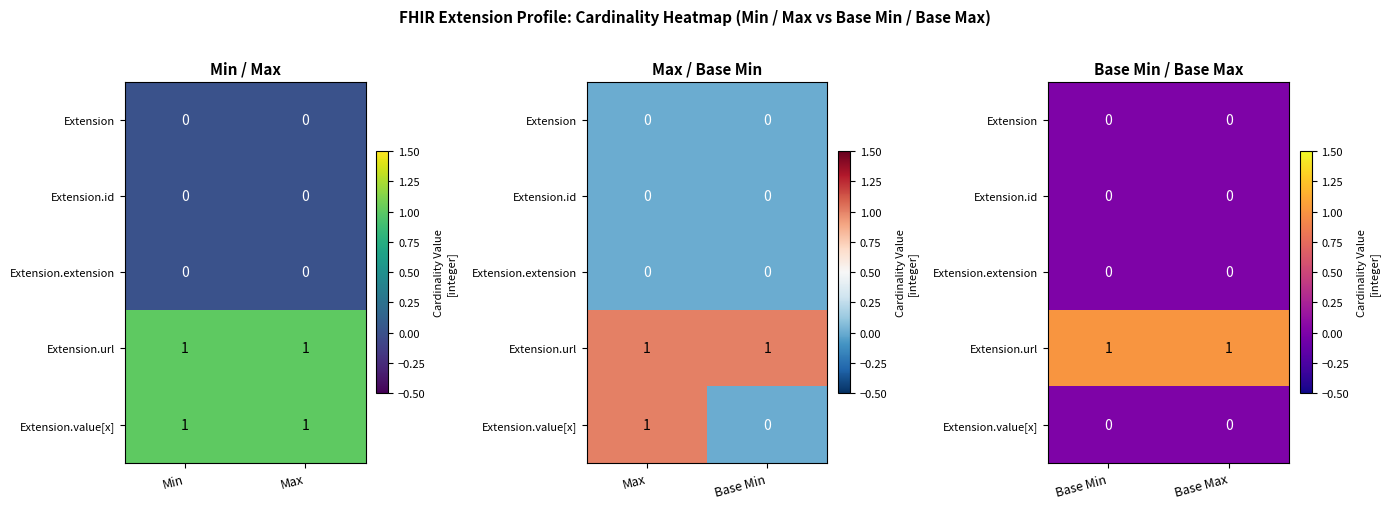

The value of Extension at Base Min is 0. True or false?

True